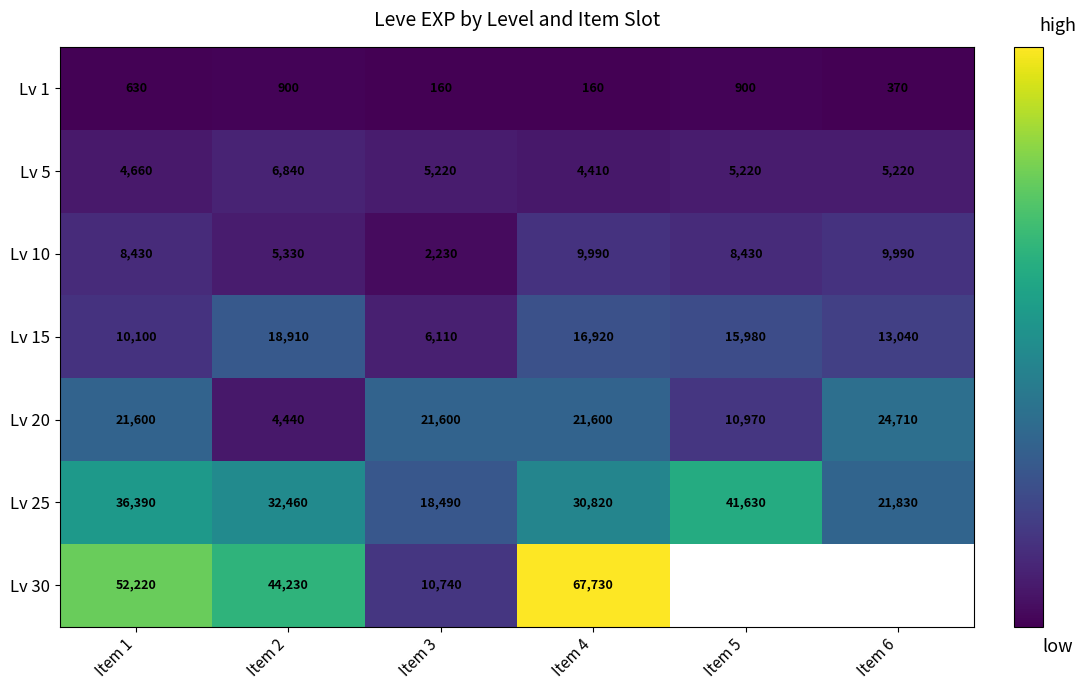

What is the difference between the Lv 15 values at Item 4 and Item 1?

6820